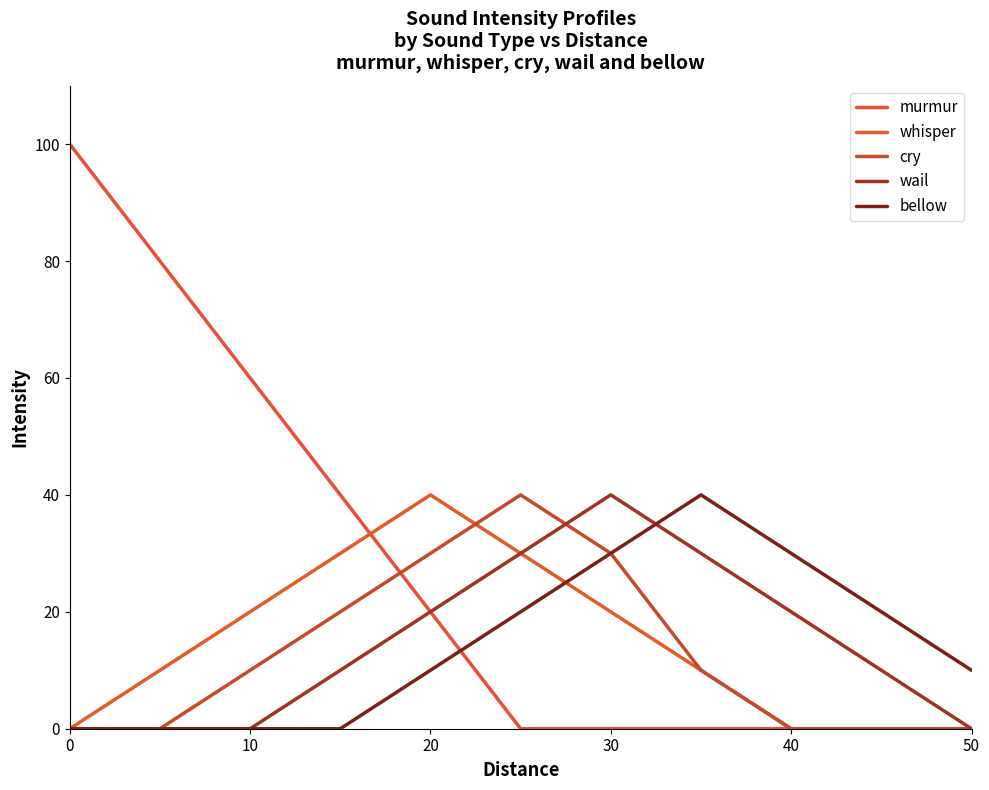

Count the number of data series in this chart.

5